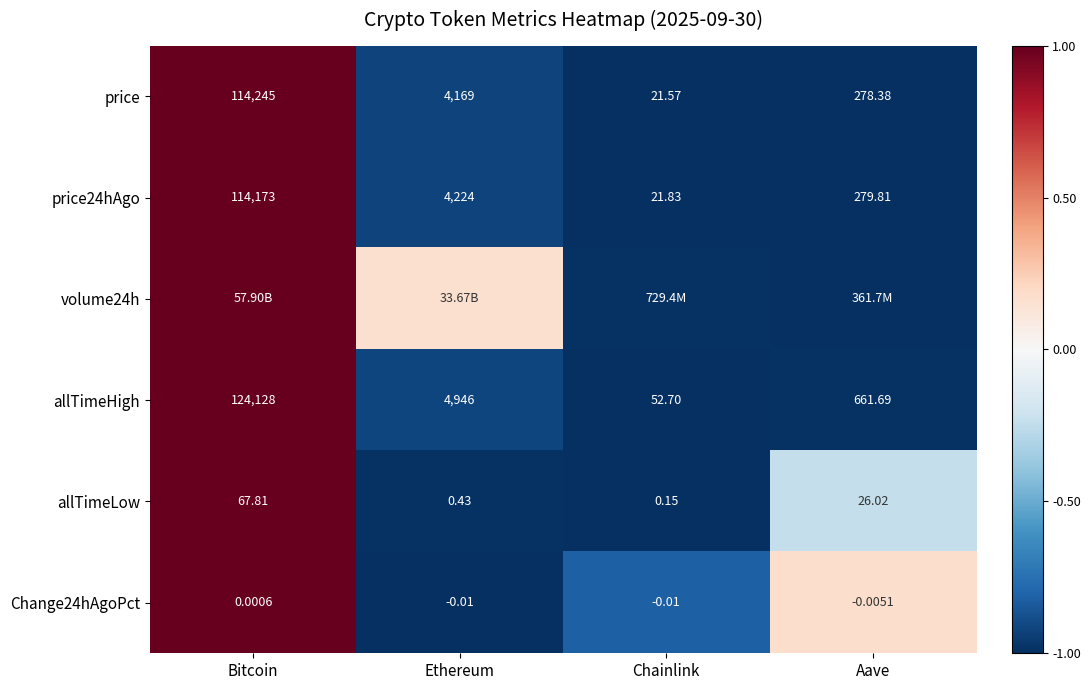

Where does the price series first go above 4169?

Bitcoin